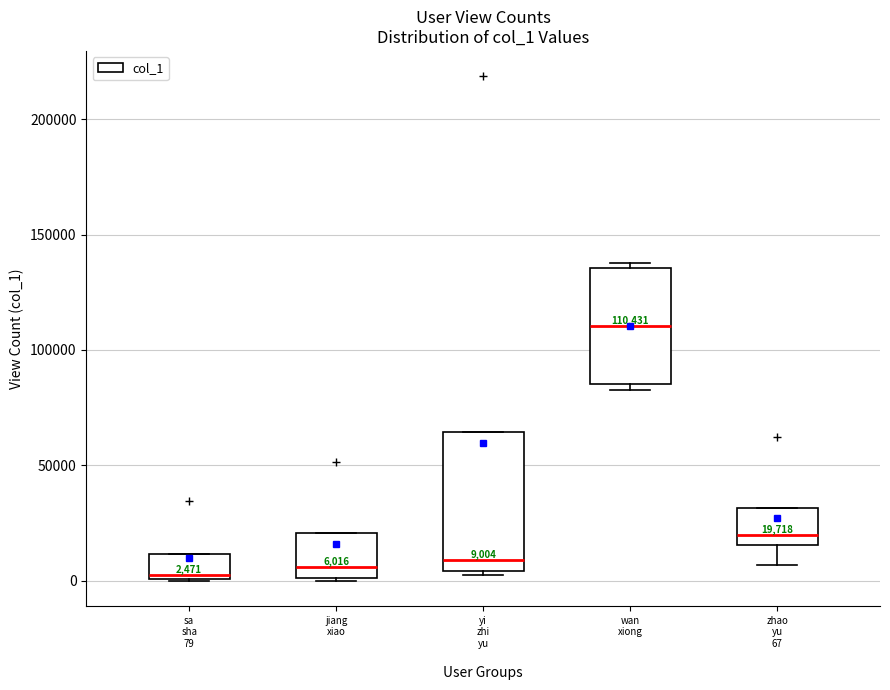

Which box is the tallest, from its lower edge to its upper edge?

yi zhi yu